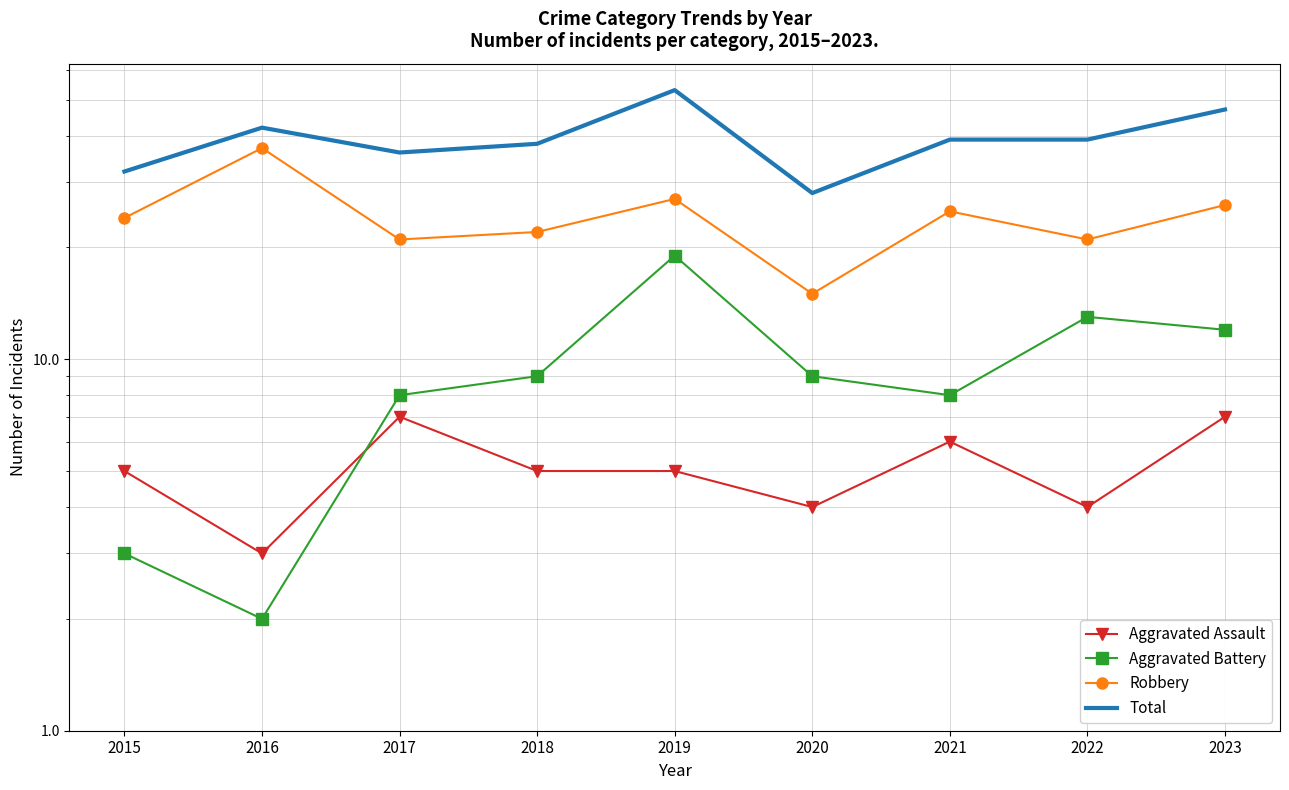

True or false: Aggravated Assault and Robbery intersect in this chart.

False